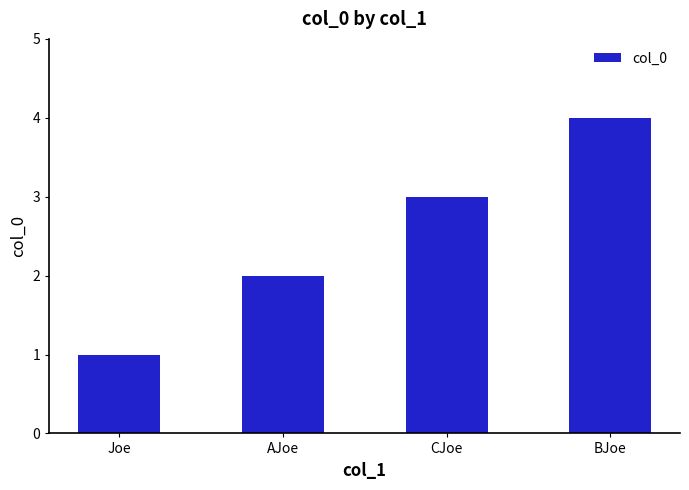

List the labels in order of value, smallest first.

Joe, AJoe, CJoe, BJoe